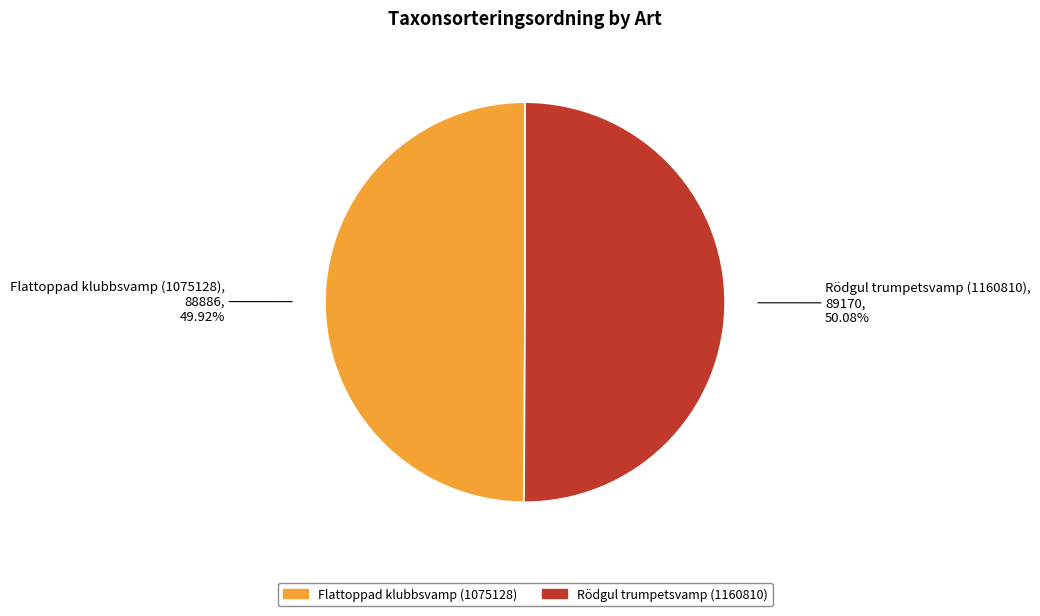

Count the number of slices in the pie.

2